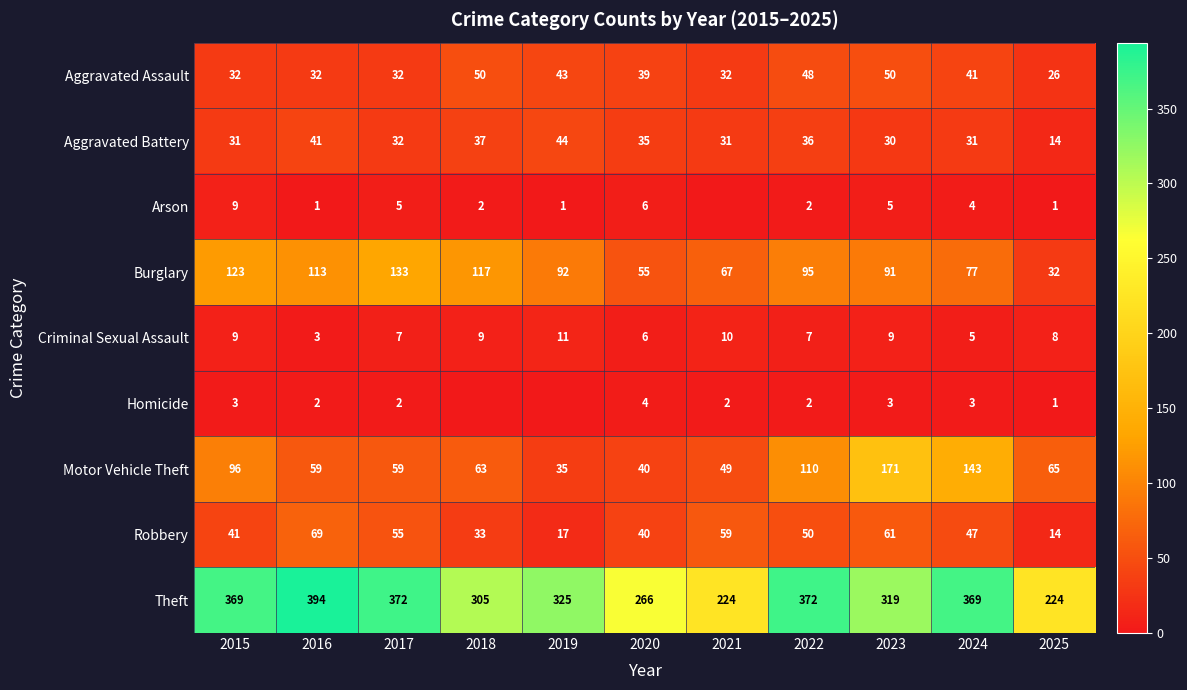

What is the lowest value of the Theft series?

224